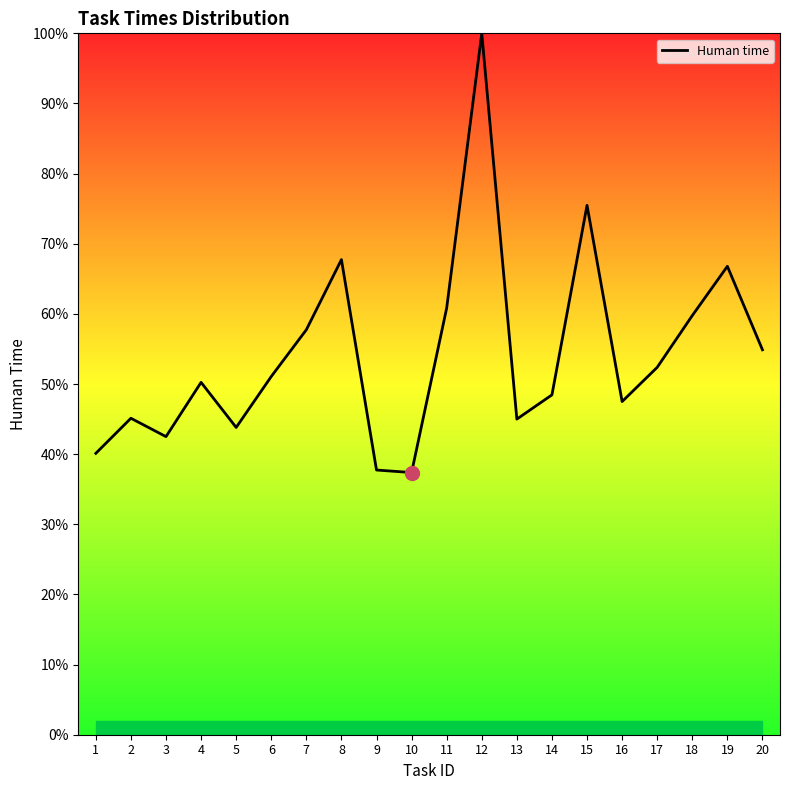

Approximately how many times larger is the value at 2 compared to 14?

0.9